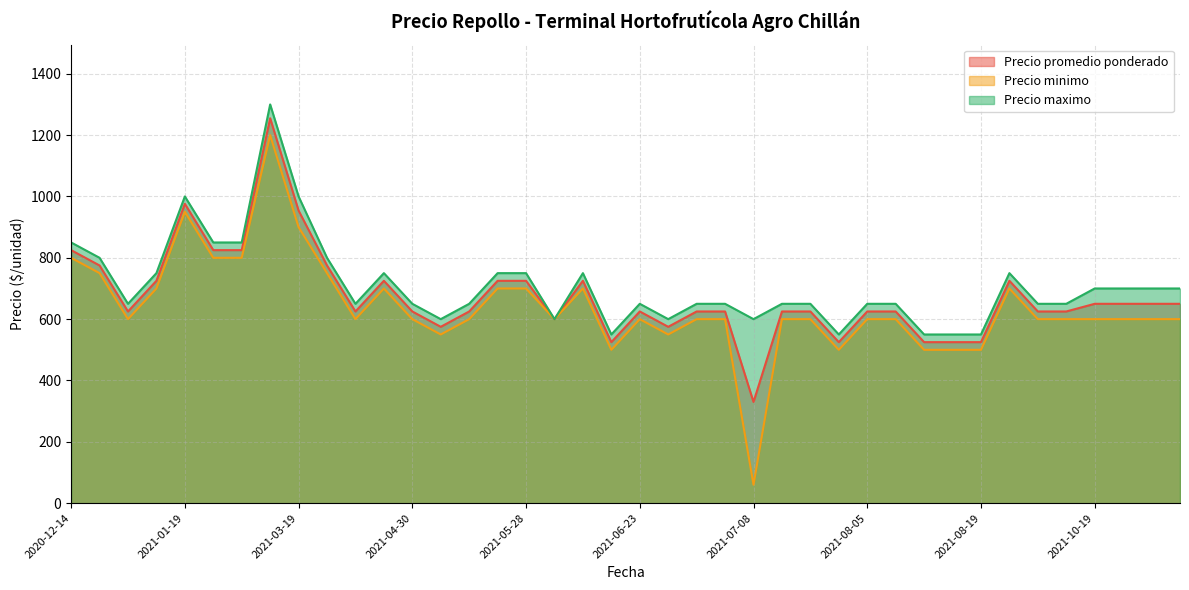

The Precio maximo series shows 650 at 2021-10-07. True or false?

True